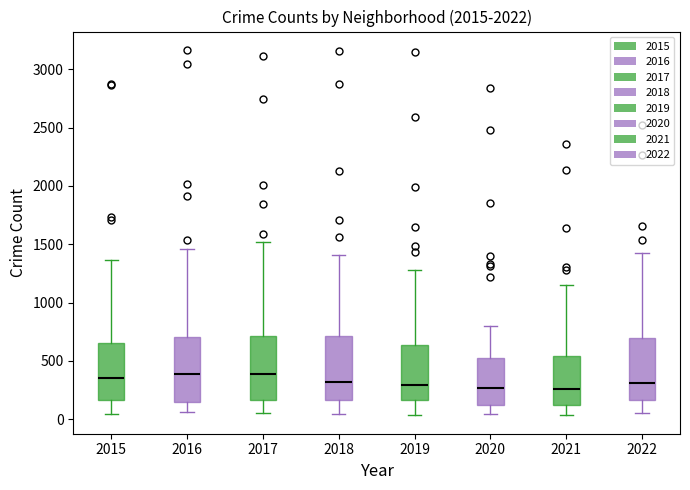

Reading left to right, read every box against the y-axis: the position of its median line, the range the box covers, and the ends of its whiskers. The values are not printed on the chart, so give them approximately, as read against the axis.

2015: median 350, box 150 to 650, whiskers 50 to 1350
2016: median 400, box 150 to 700, whiskers 50 to 1450
2017: median 400, box 150 to 700, whiskers 50 to 1500
2018: median 300, box 150 to 700, whiskers 50 to 1400
2019: median 300, box 150 to 650, whiskers 50 to 1300
2020: median 250, box 100 to 500, whiskers 50 to 800
2021: median 250, box 100 to 550, whiskers 50 to 1150
2022: median 300, box 150 to 700, whiskers 50 to 1400